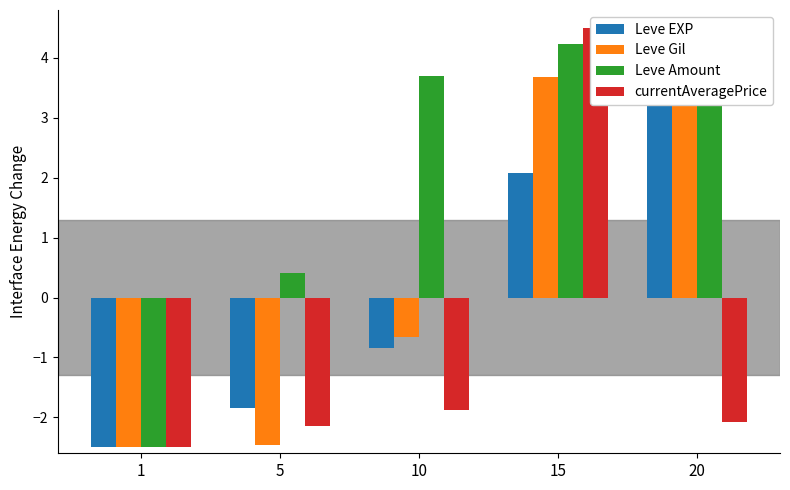

How many values in the Leve Amount series are below 3?

2